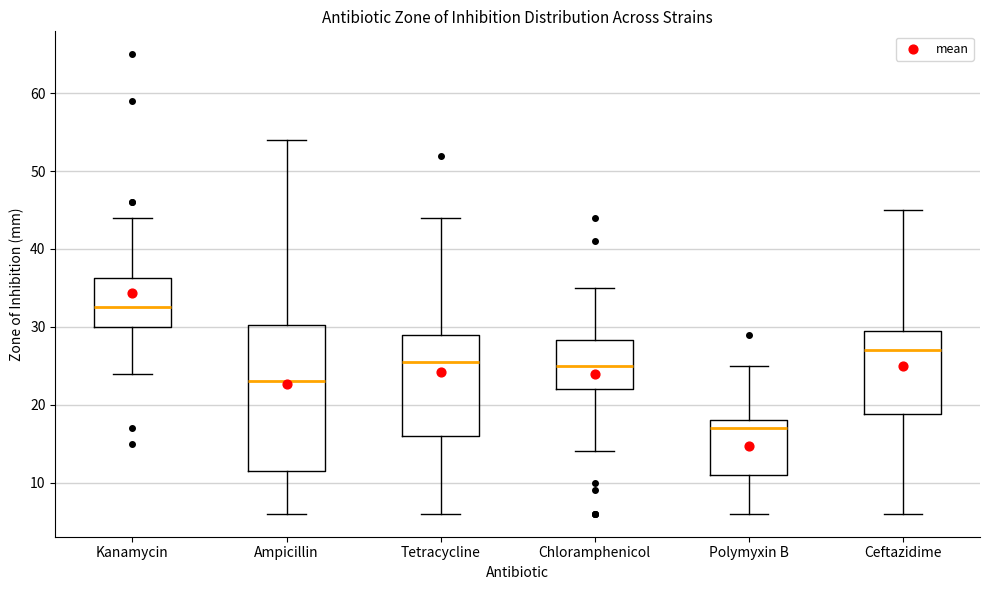

Which box has the lowest median line?

Polymyxin B